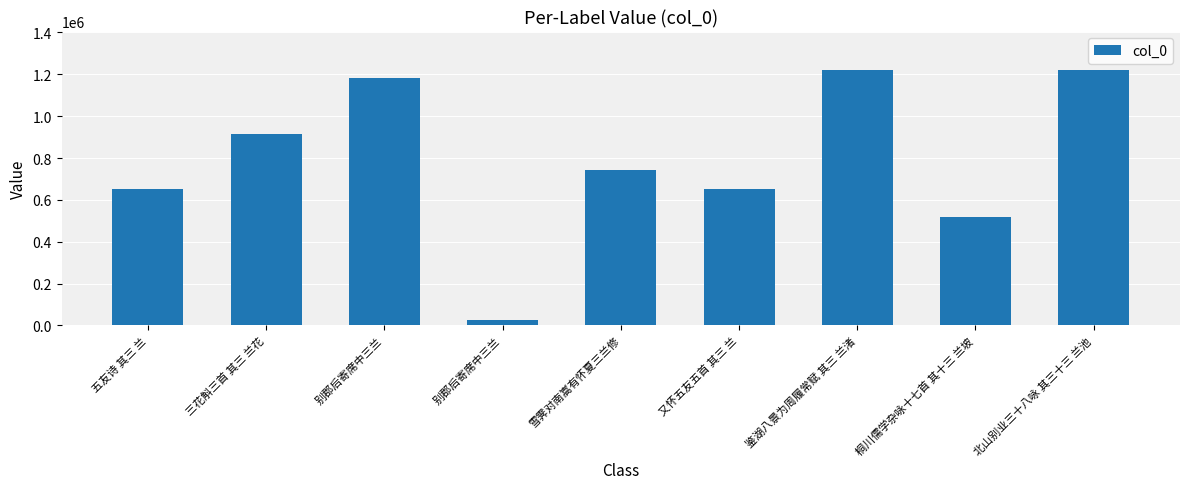

True or false: the data shows 432354 at 五友诗 其三 兰.

False